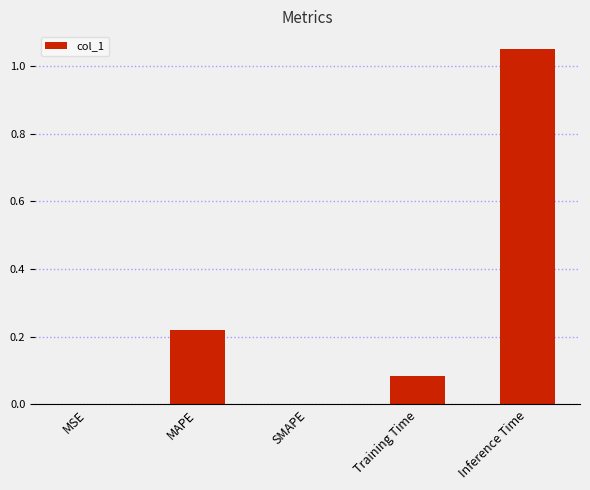

Which label corresponds to the largest value in the chart?

Inference Time